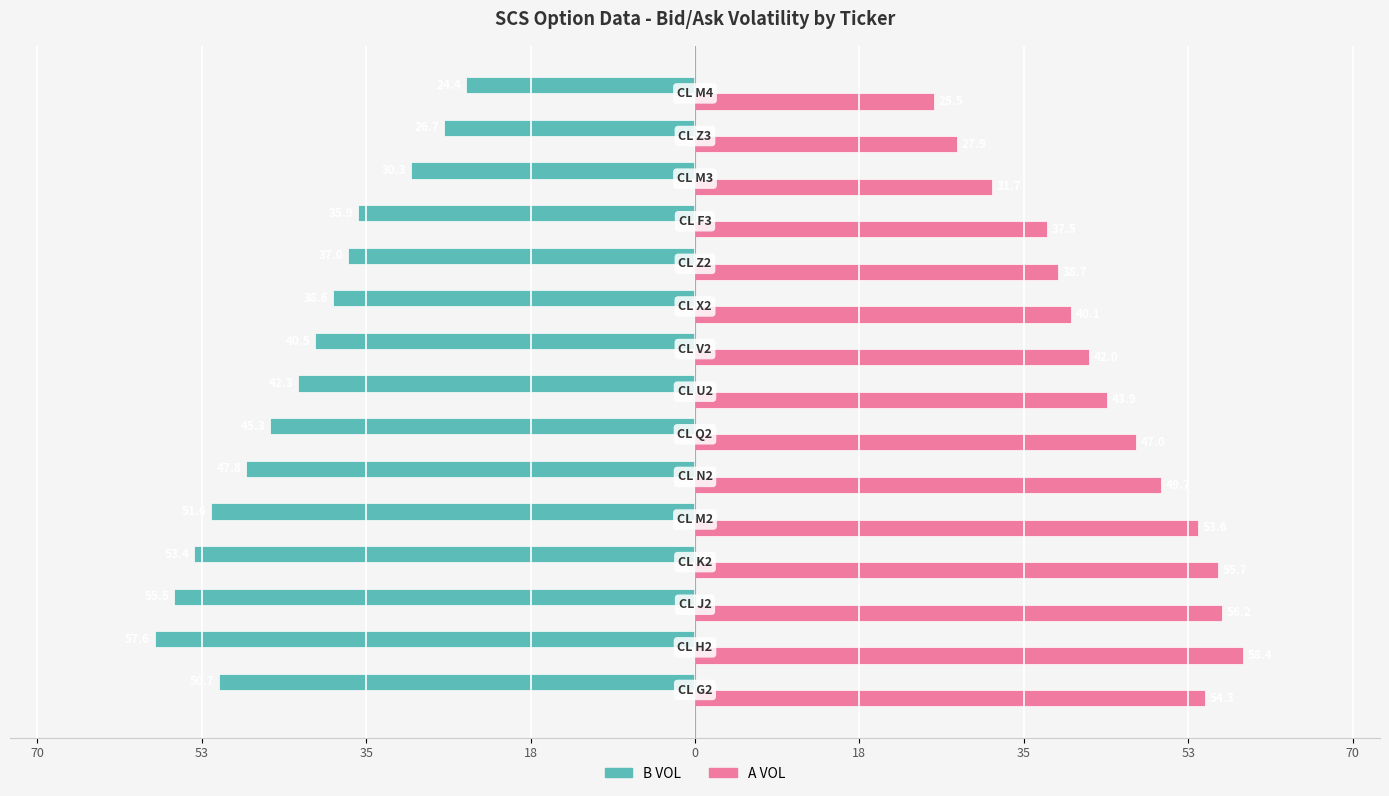

How many bars are there in total?

30